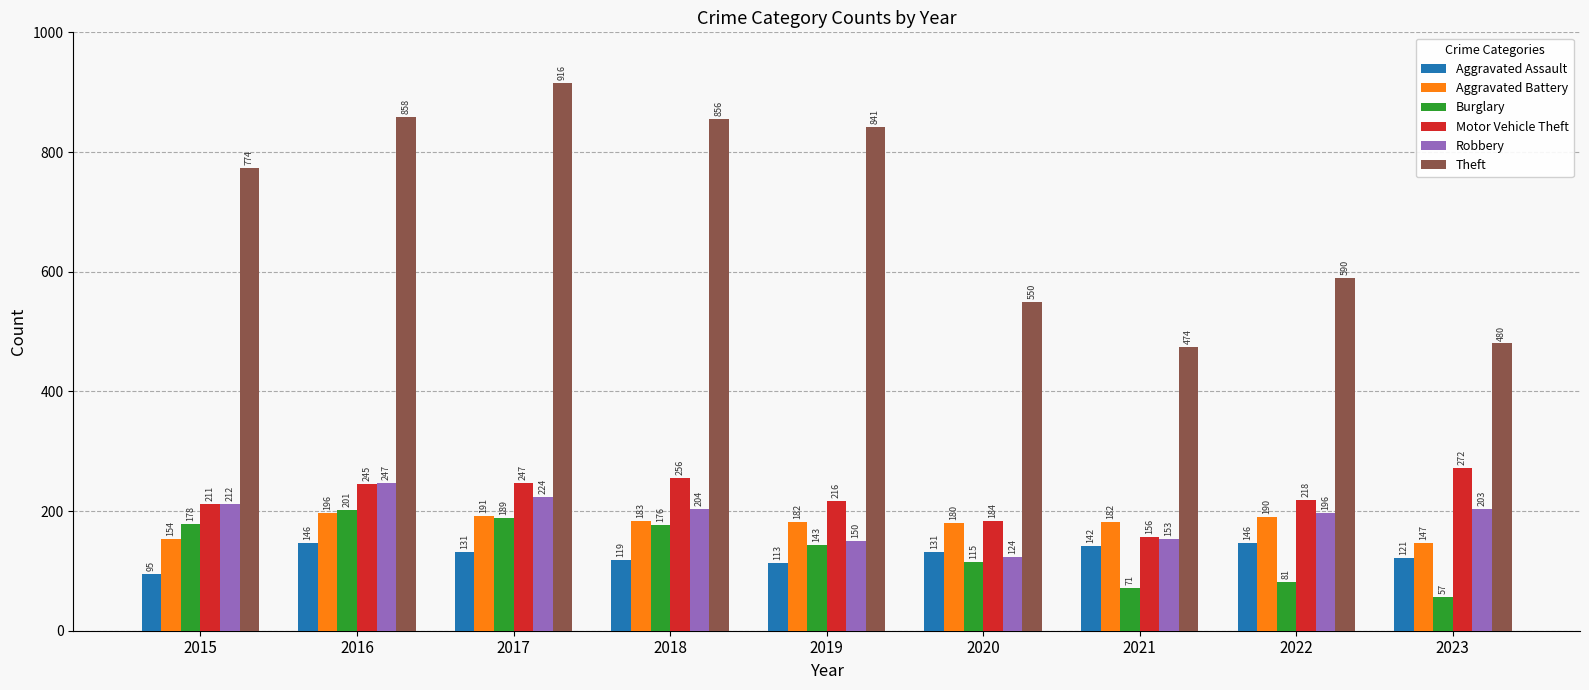

At which category is the sum across all series the highest?

2017